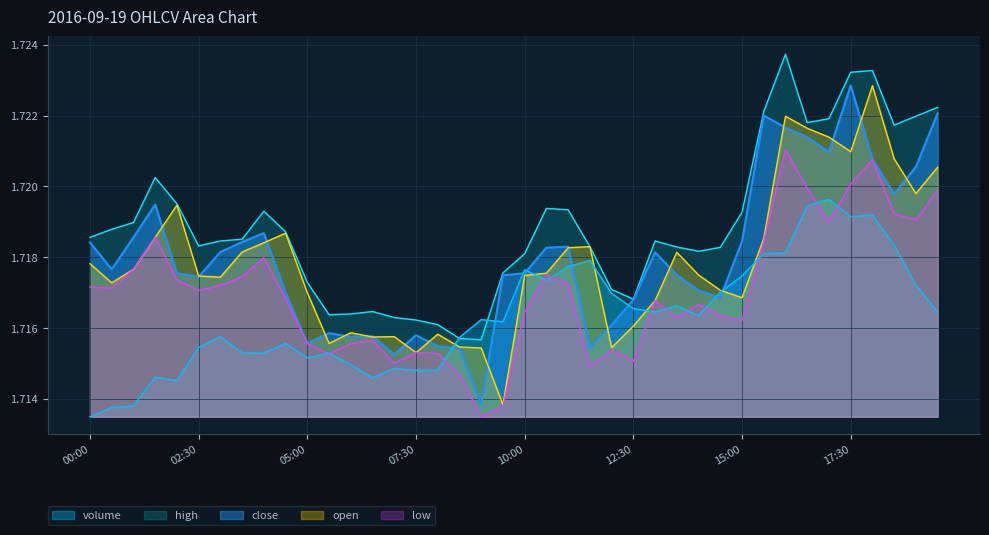

How many data points does each series have?

40